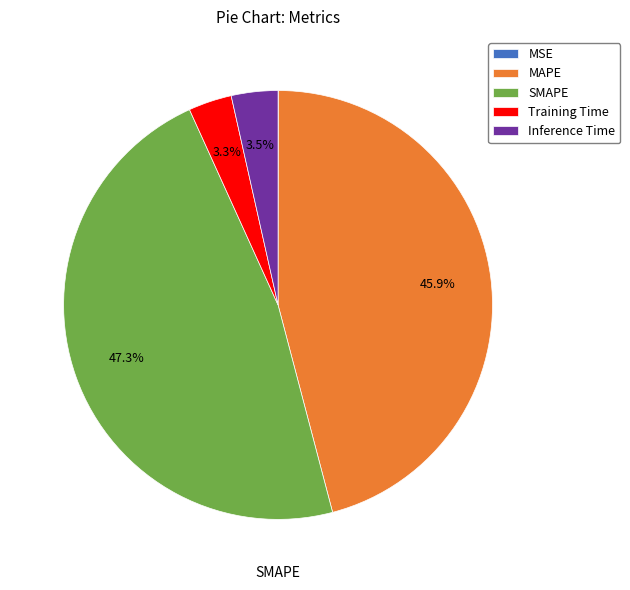

What is the total percentage of MAPE and Training Time?

49.2%